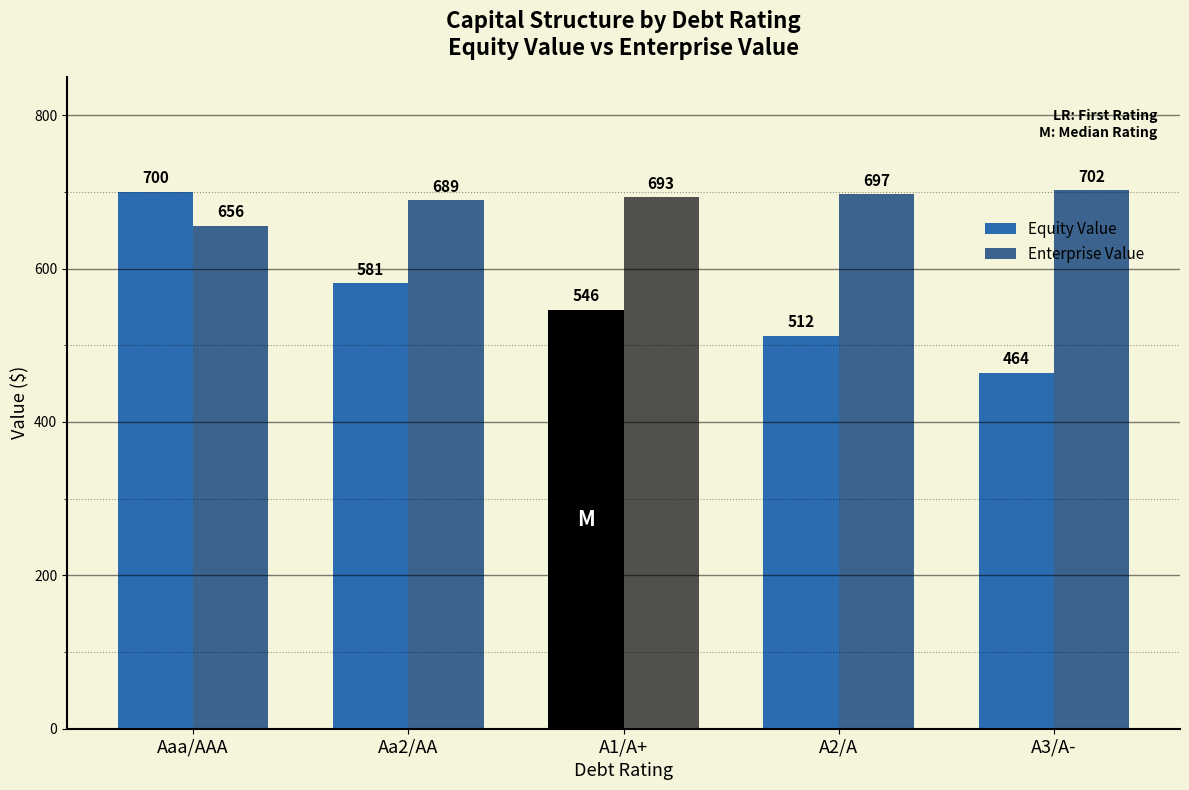

Which series has the largest range (max minus min)?

Equity Value